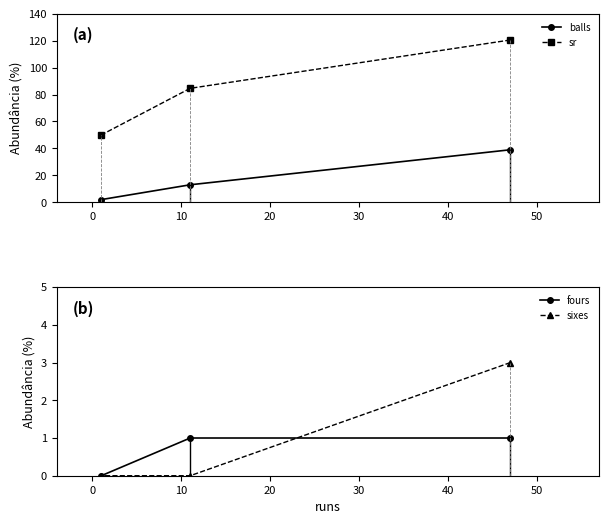

What is the lowest value of the sr series?

50.0